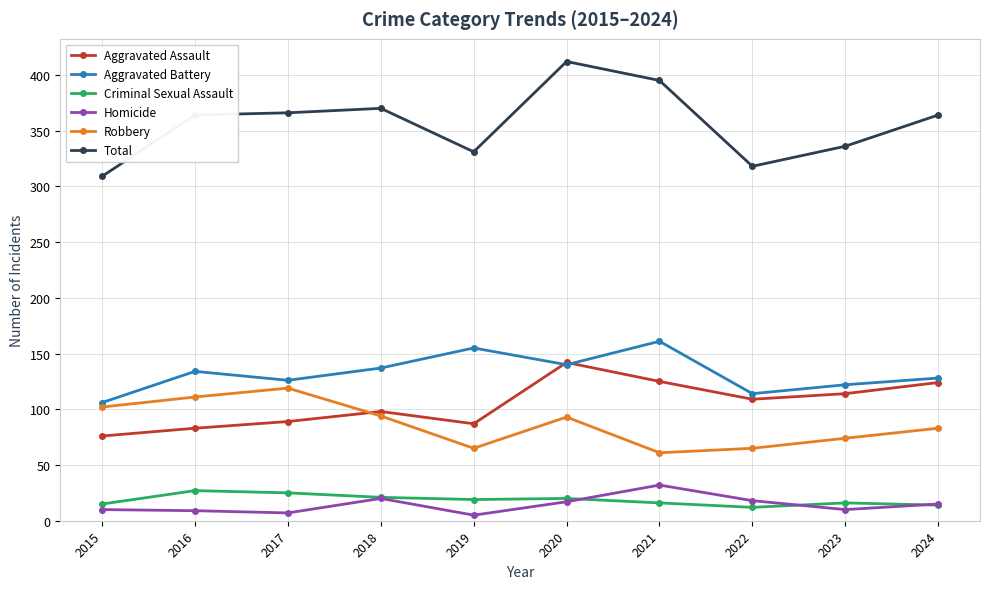

At which category is the sum across all series the highest?

2020